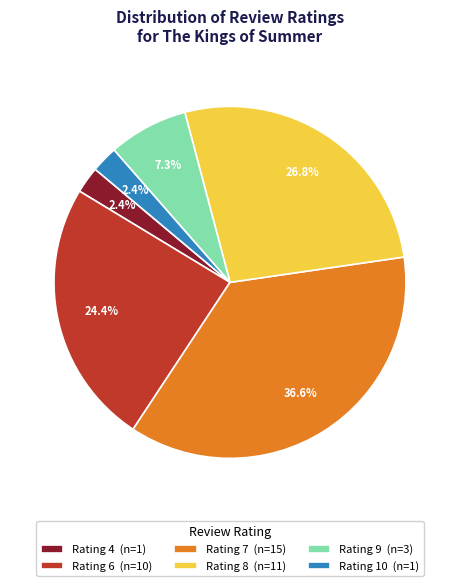

Which category has the biggest portion of the pie?

Rating 7 (n=15)